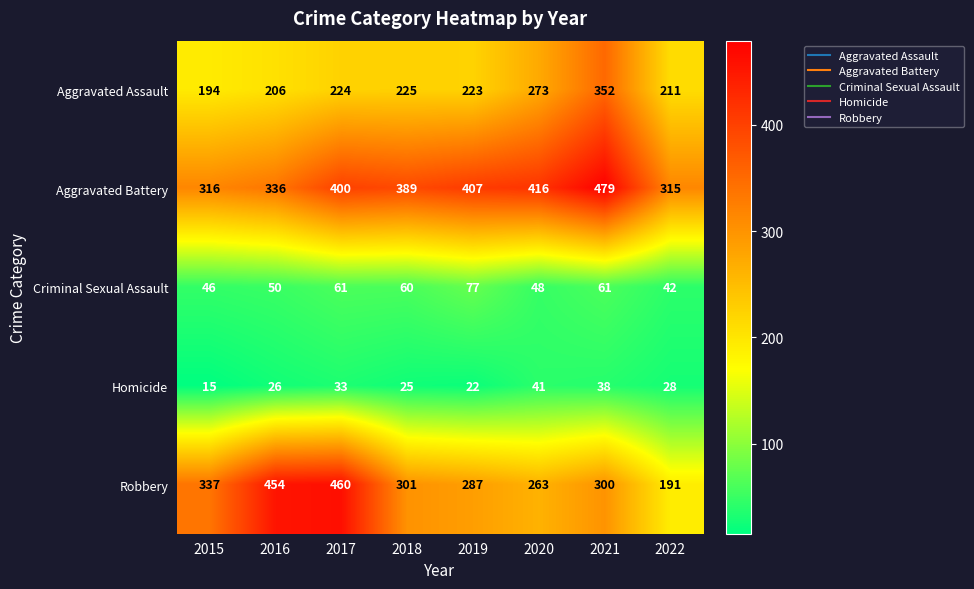

Which series has the widest spread of values?

Robbery